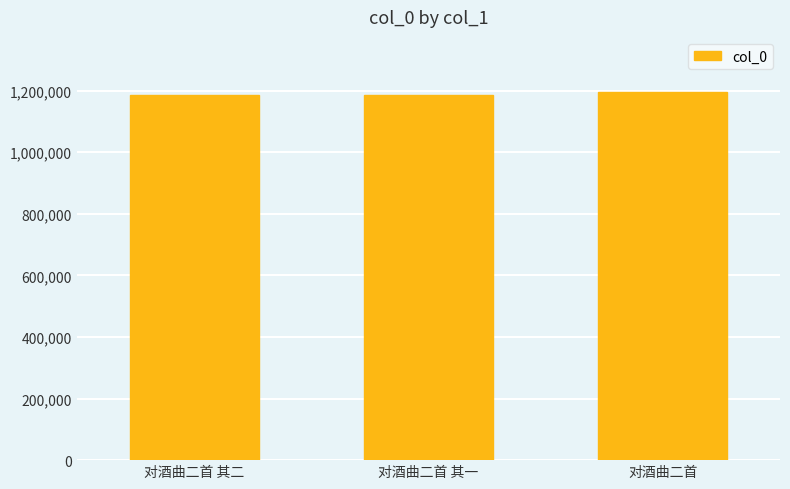

What is the average value?

1188733